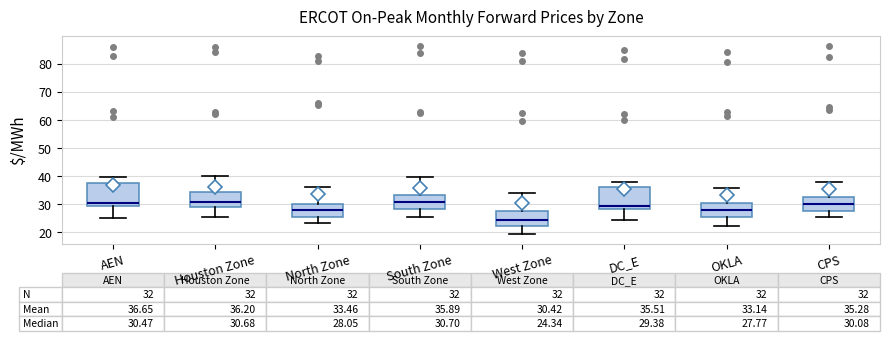

Which box's median line is the lowest?

West Zone